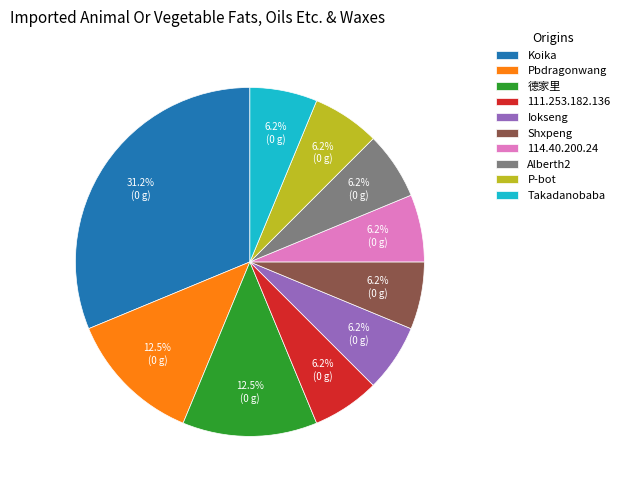

To the nearest percent, what is the difference between the P-bot and Koika slice percentages?

25%